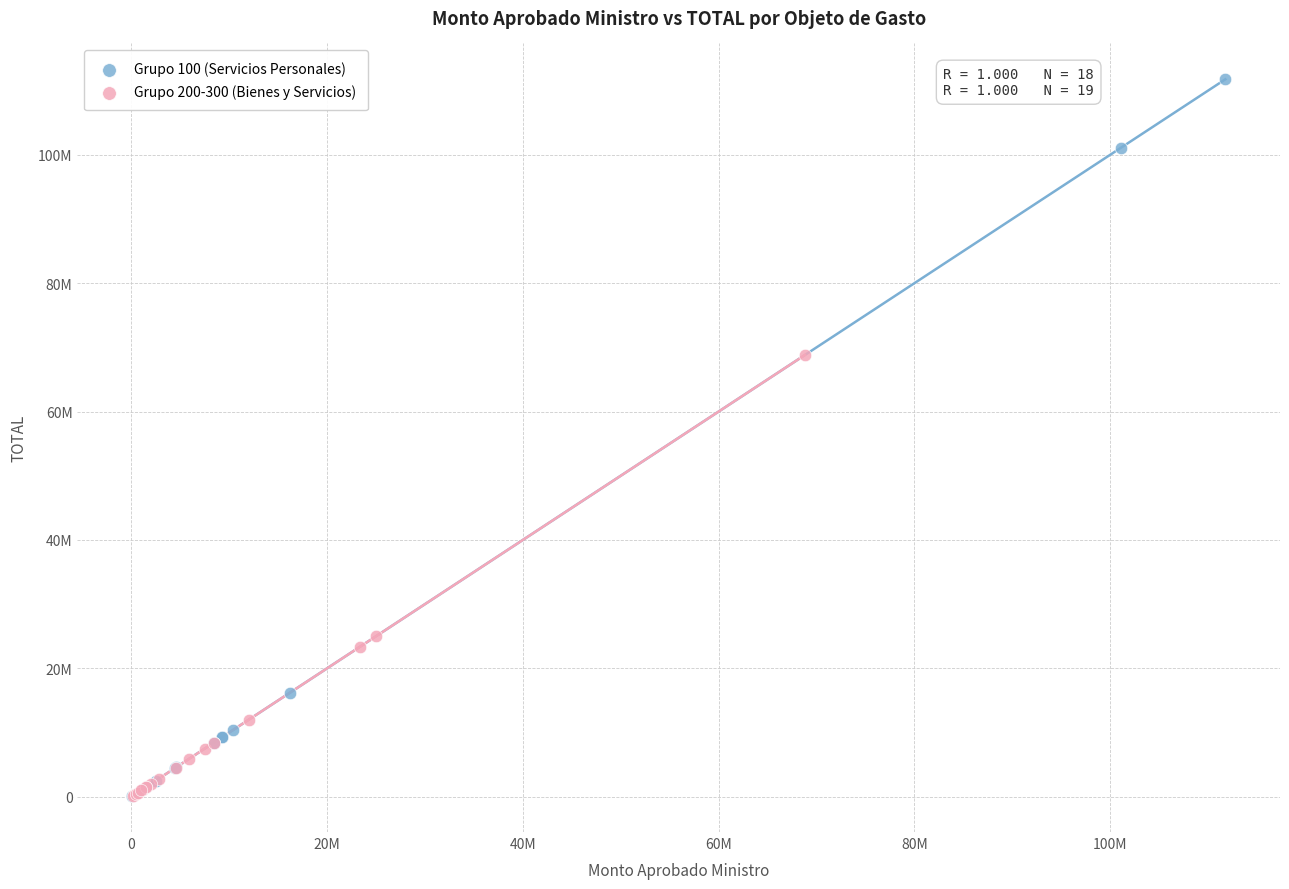

What are all the series names shown in the legend?

Grupo 100 (Servicios Personales), Grupo 200-300 (Bienes y Servicios)